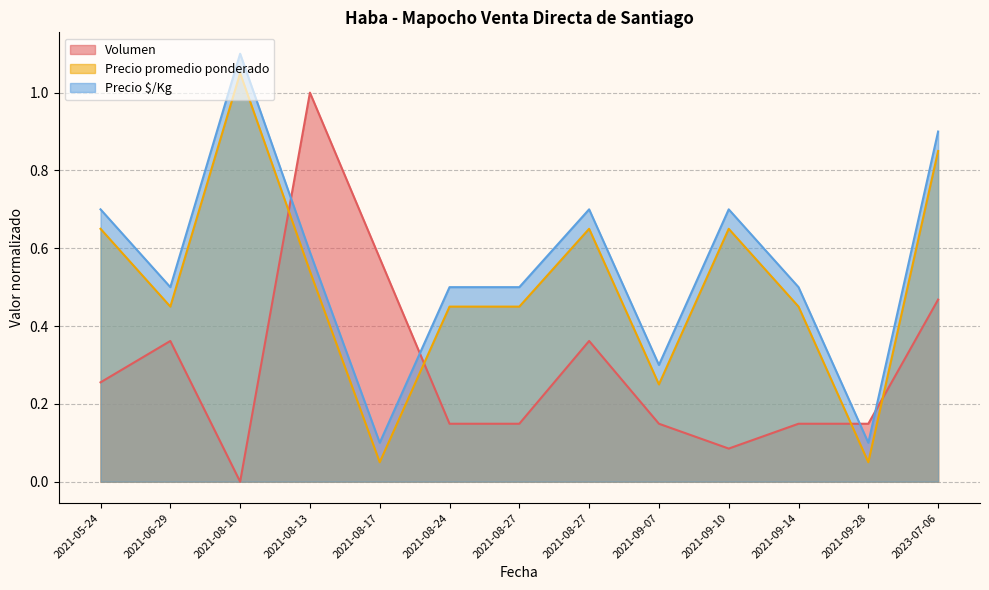

Is the value of Precio promedio ponderado at 2021-08-27 greater than the value of Volumen at 2021-08-24?

Yes